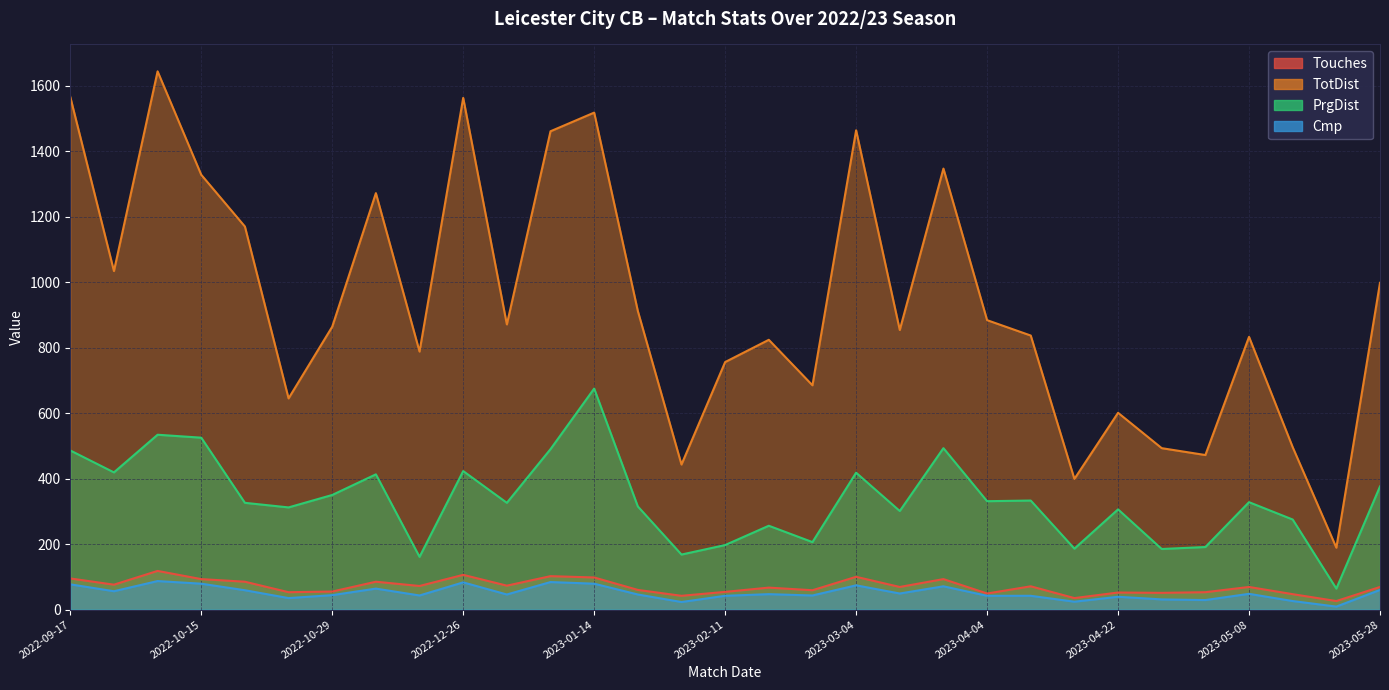

True or false: Cmp and Touches cross at least once.

False